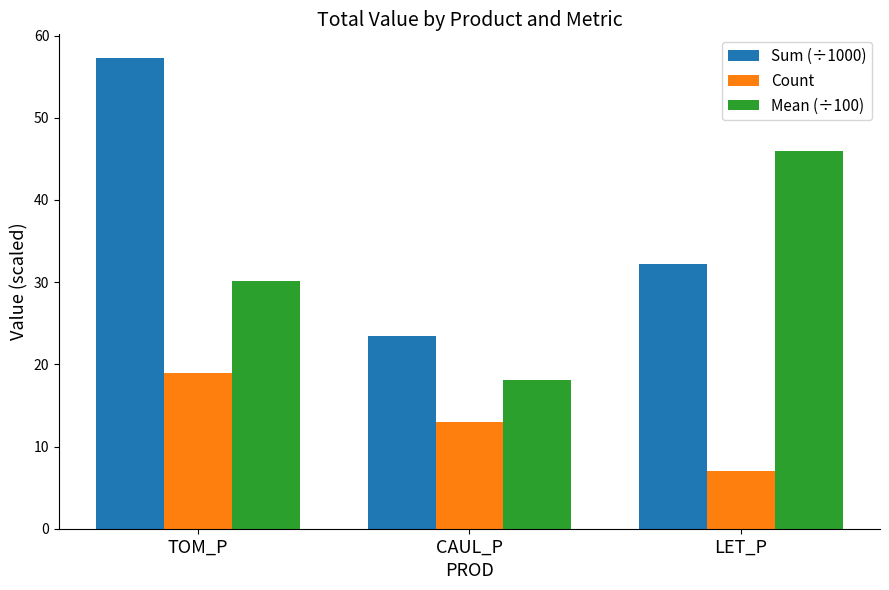

How many values in the Mean (÷100) series exceed 30?

2